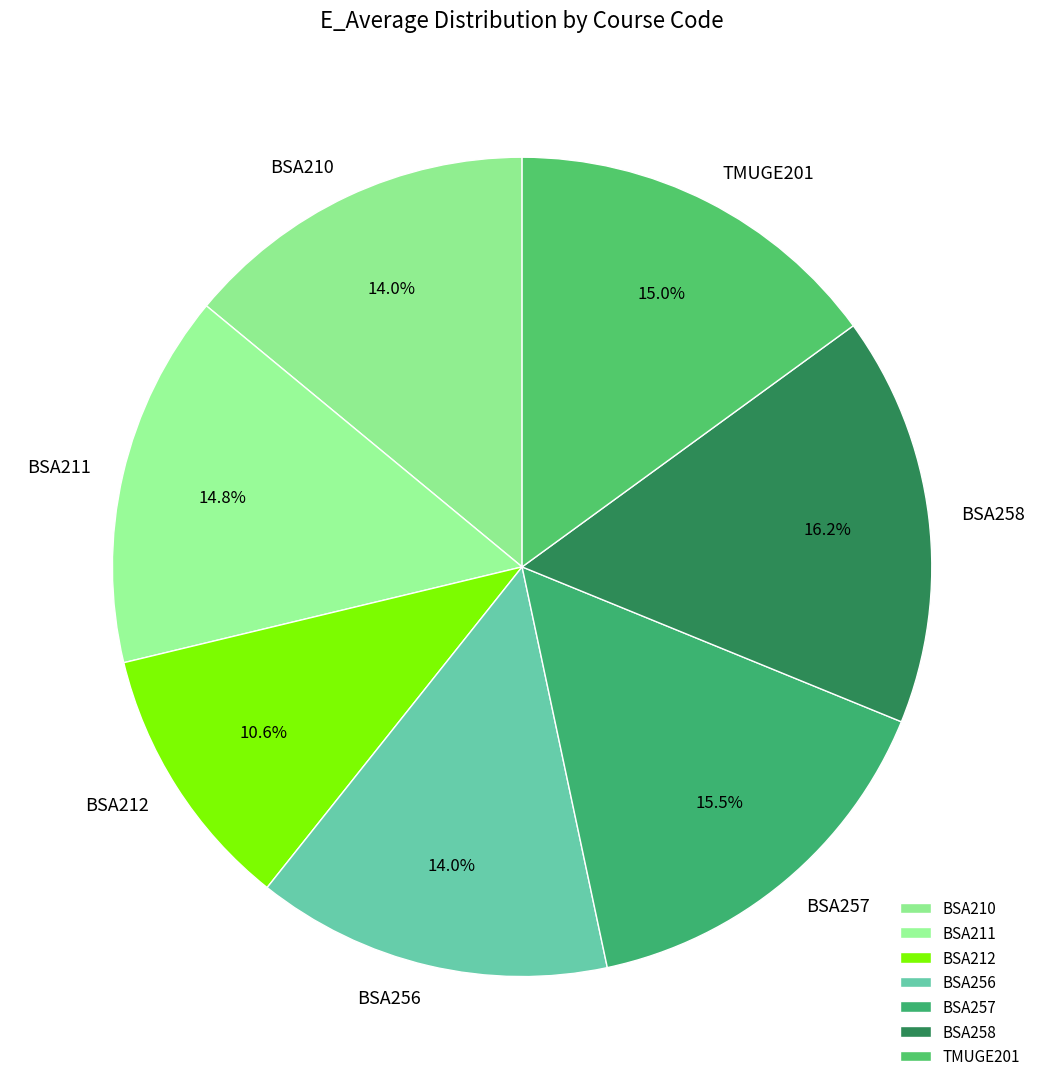

Is there any slice that represents more than half of the pie?

No